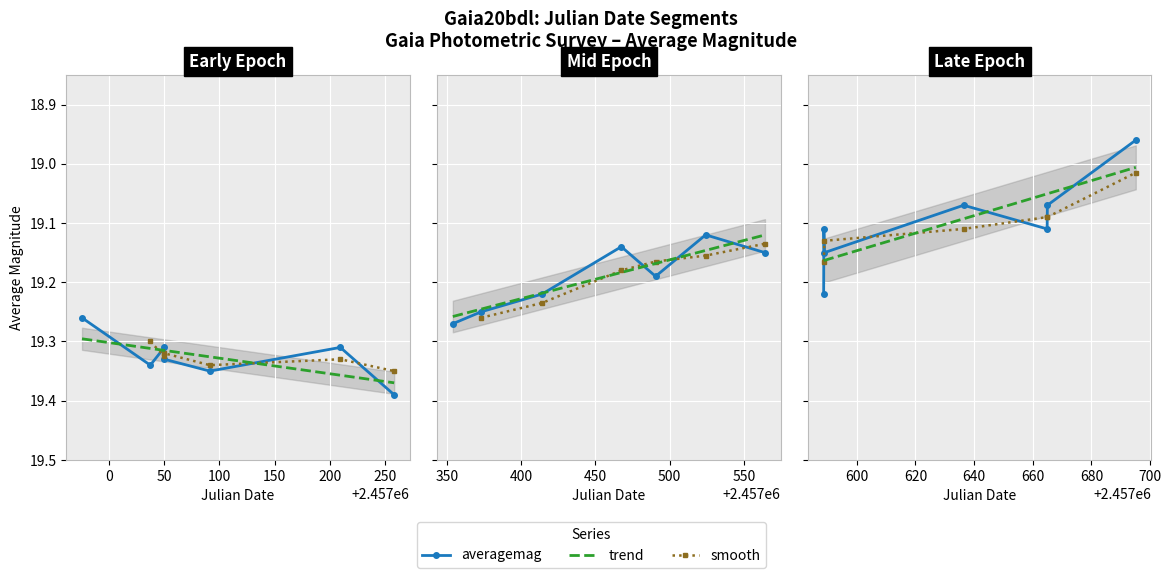

Reading left to right, transcribe all the data shown in this chart.

19.3	19.3	19.3	19.3	19.4	19.3	19.4	19.3	19.2	19.2	19.1	19.2	19.1	19.1	19.2	19.1	19.1	19.1	19.1	19.1	19.0